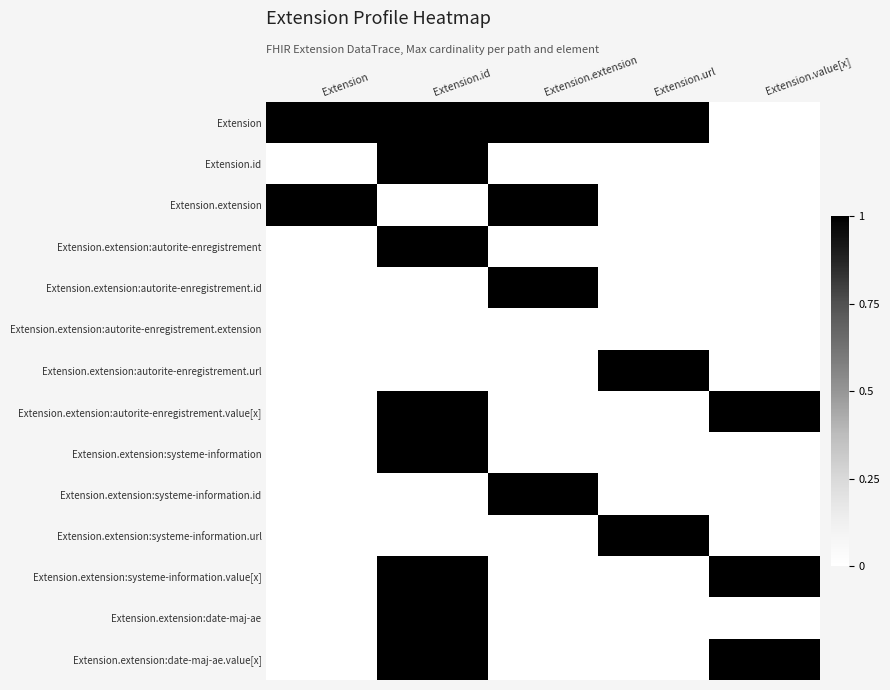

At Extension.url, list the series in order from largest to smallest.

Extension, Extension.extension:autorite-enregistrement.url, Extension.extension:systeme-information.url, Extension.id, Extension.extension, Extension.extension:autorite-enregistrement, Extension.extension:autorite-enregistrement.id, Extension.extension:autorite-enregistrement.extension, Extension.extension:autorite-enregistrement.value[x], Extension.extension:systeme-information, Extension.extension:systeme-information.id, Extension.extension:systeme-information.value[x], Extension.extension:date-maj-ae, Extension.extension:date-maj-ae.value[x]